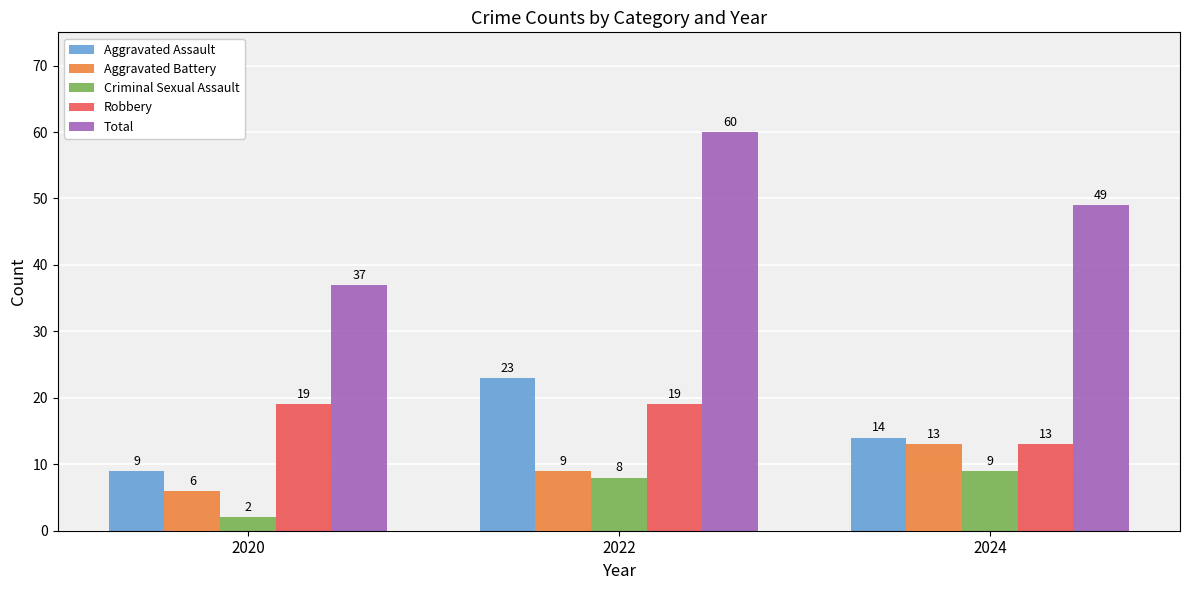

What is the difference between the highest and lowest values at 2024?

40